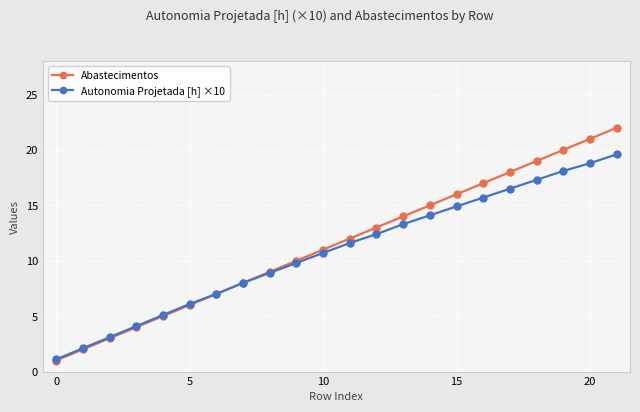

What is the value of the Abastecimentos point at the 12th from the left?

12.0